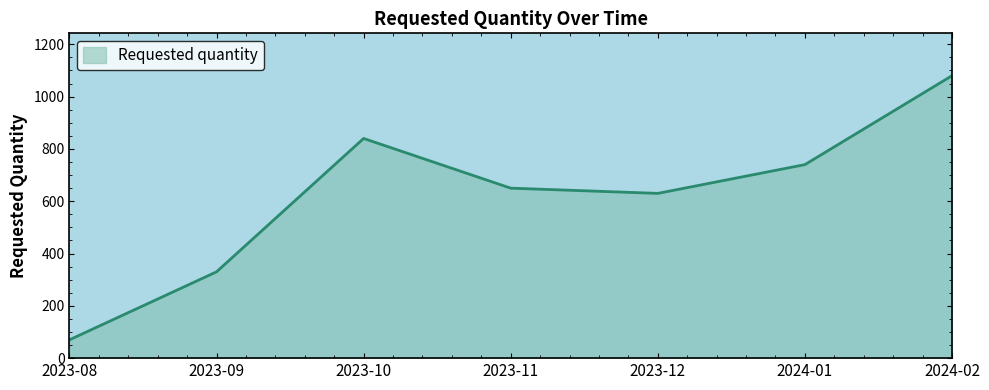

At which label is the value closest to 575?

2023-12